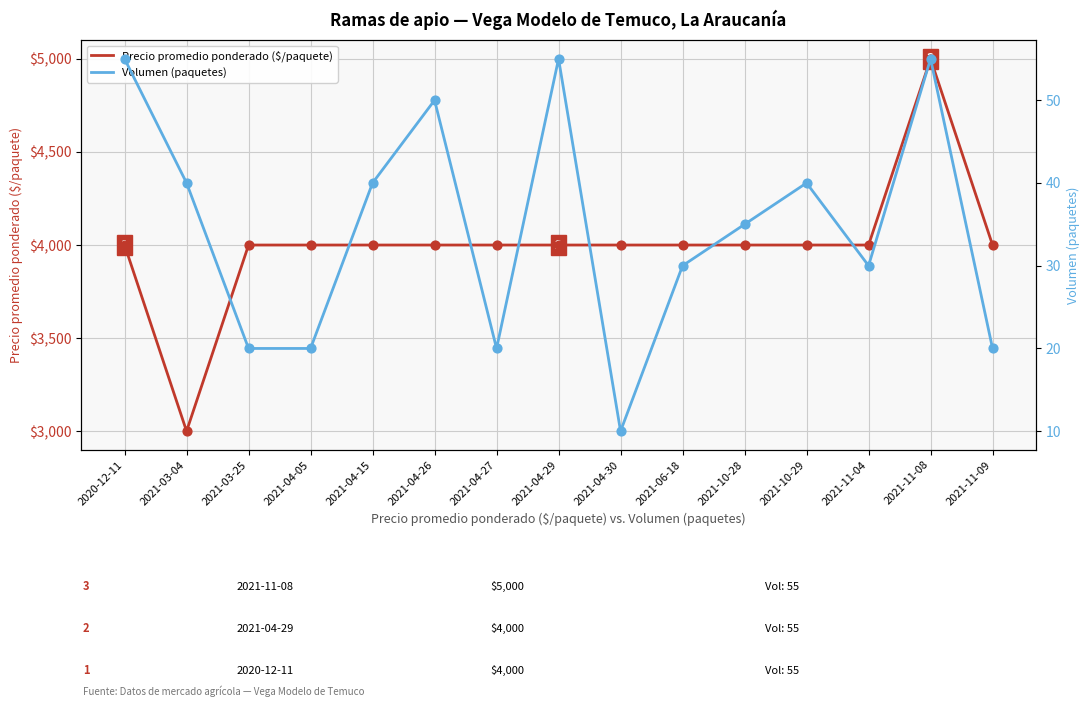

At which category is the sum across all series the highest?

2021-11-08